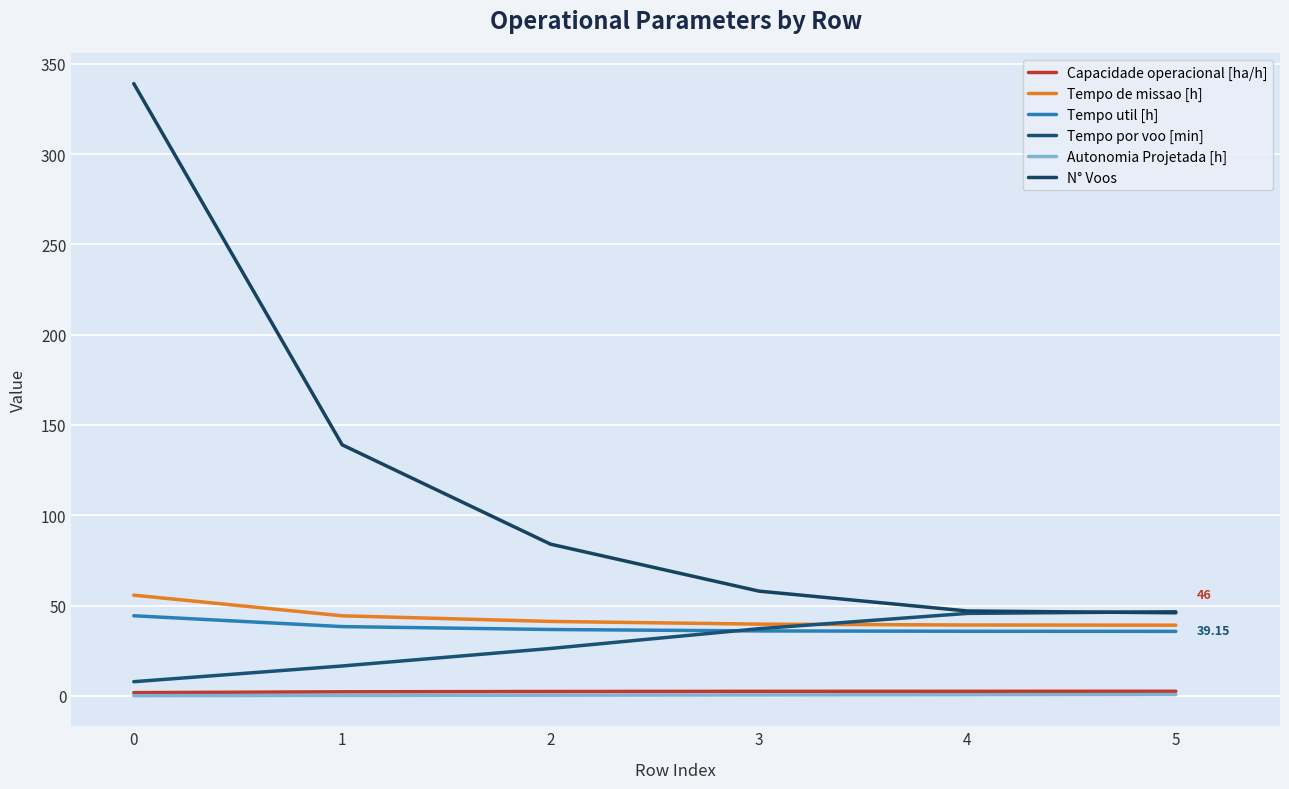

The Autonomia Projetada [h] series shows 0.5 at 3. True or false?

True